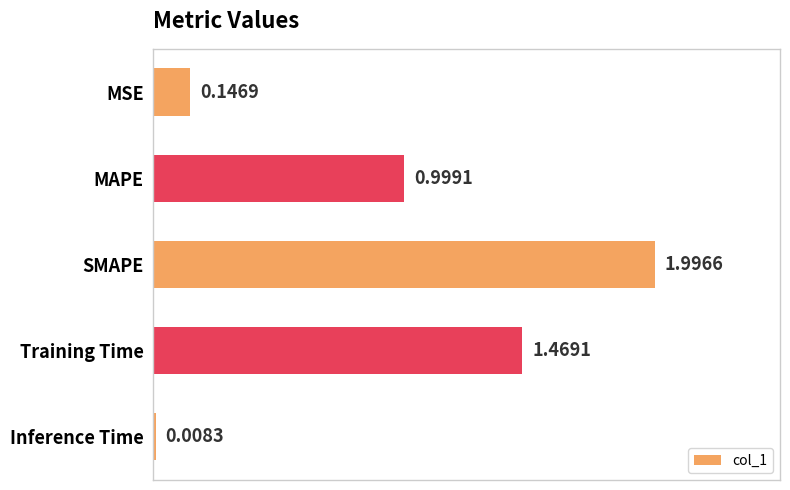

What is the label of the 2nd bar from the bottom?

Training Time